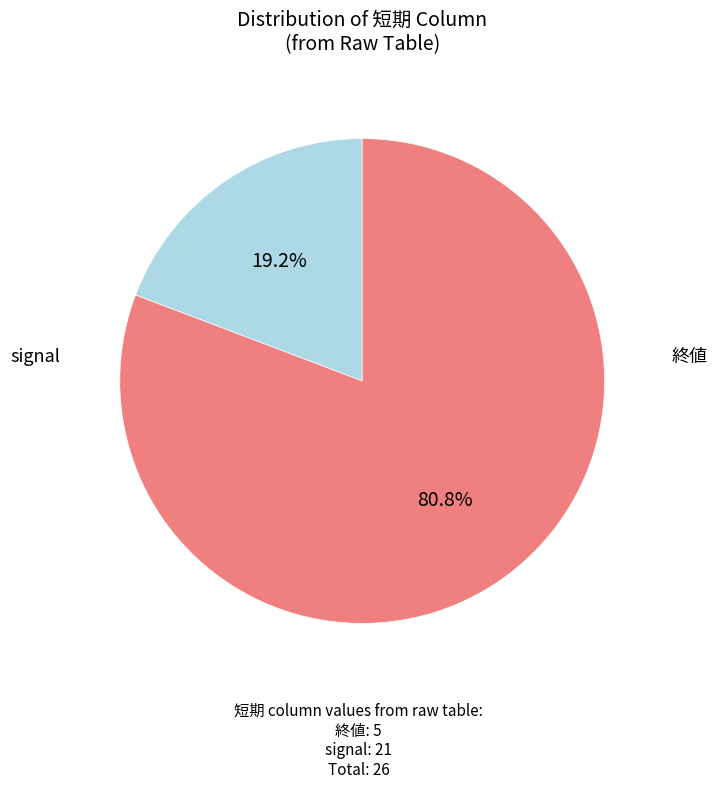

What percentage is the 終値 slice, to the nearest percent?

19%